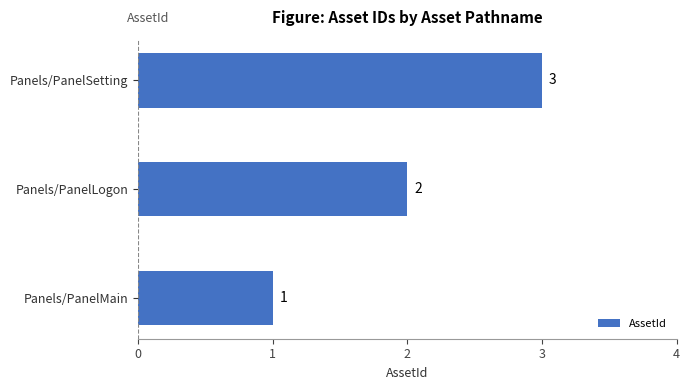

Between Panels/PanelMain and Panels/PanelSetting, which is larger?

Panels/PanelSetting